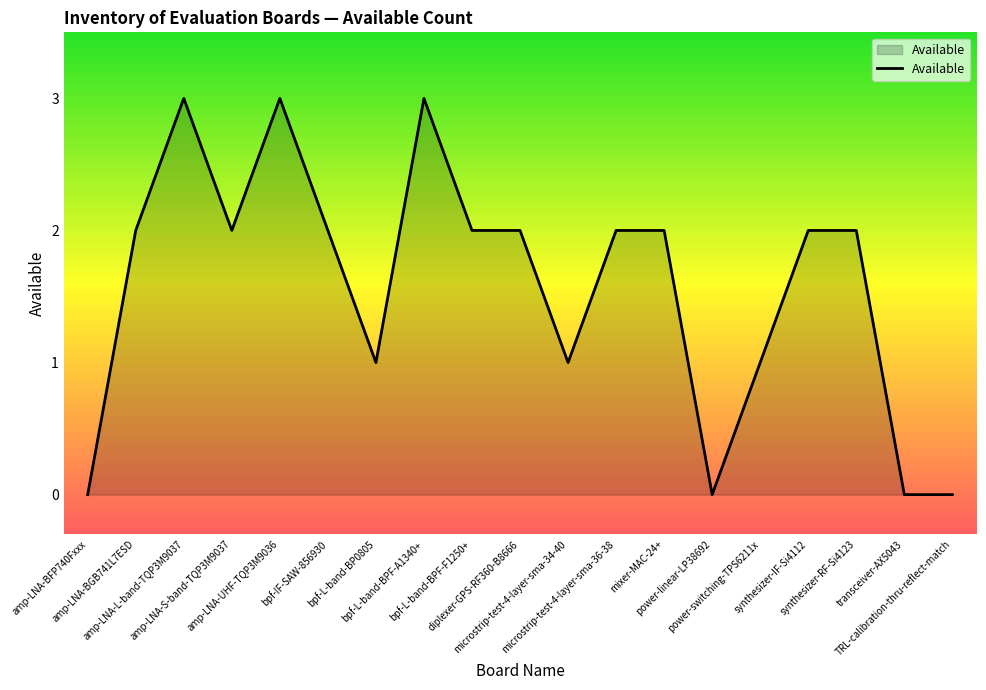

Count the values in the range 1 to 2.

12